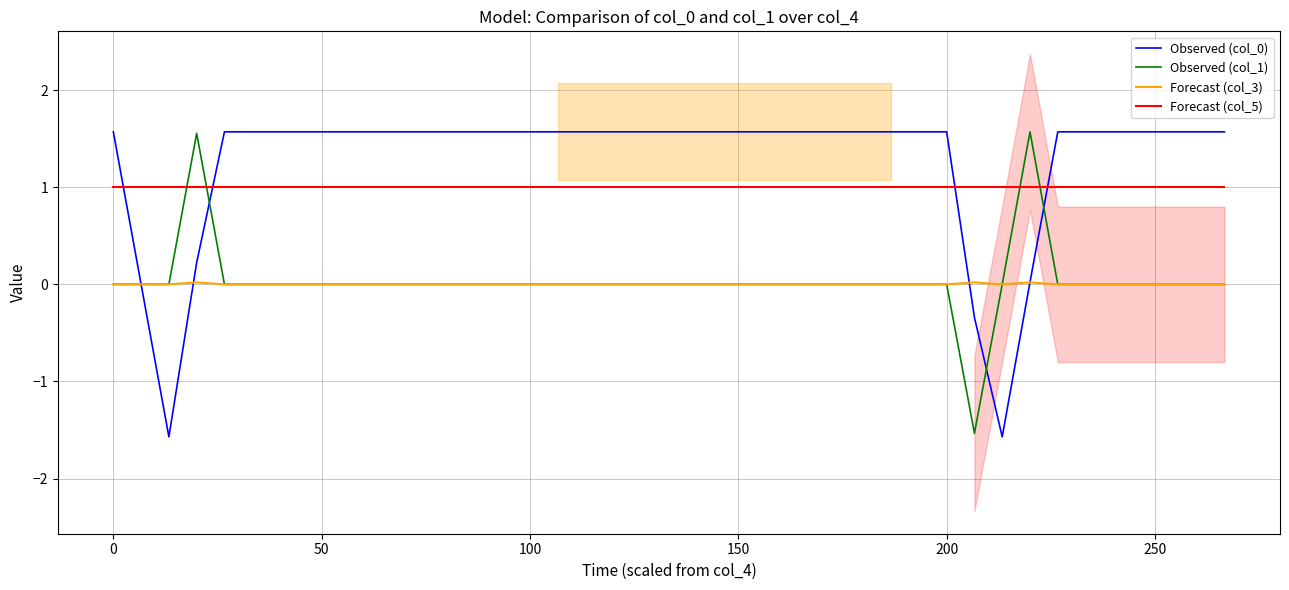

True or false: Observed (col_0) and Forecast (col_5) intersect in this chart.

True